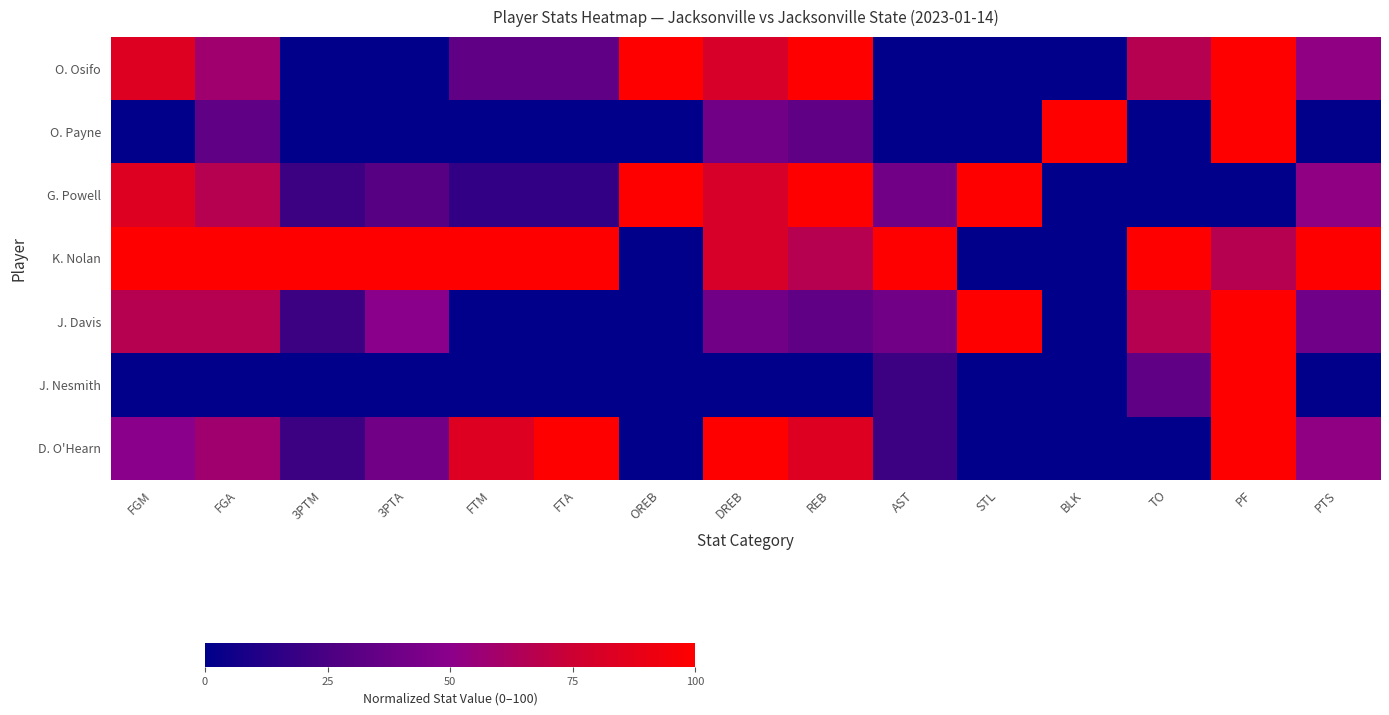

Count the number of categories in the chart.

15